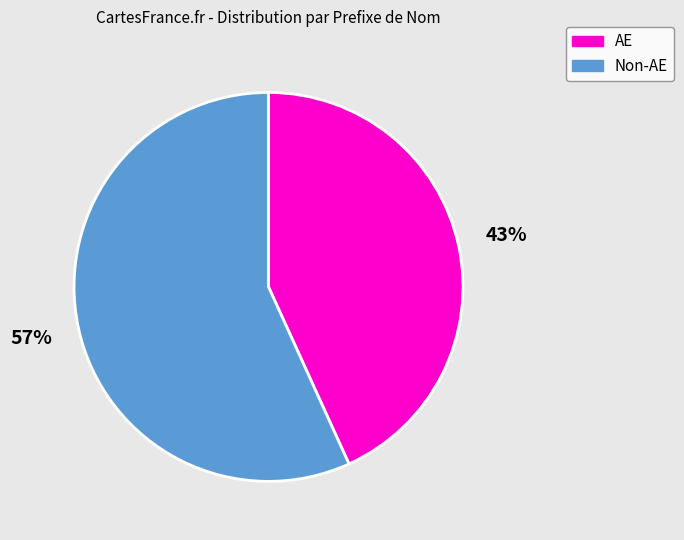

To the nearest percent, what is the average slice percentage?

50%